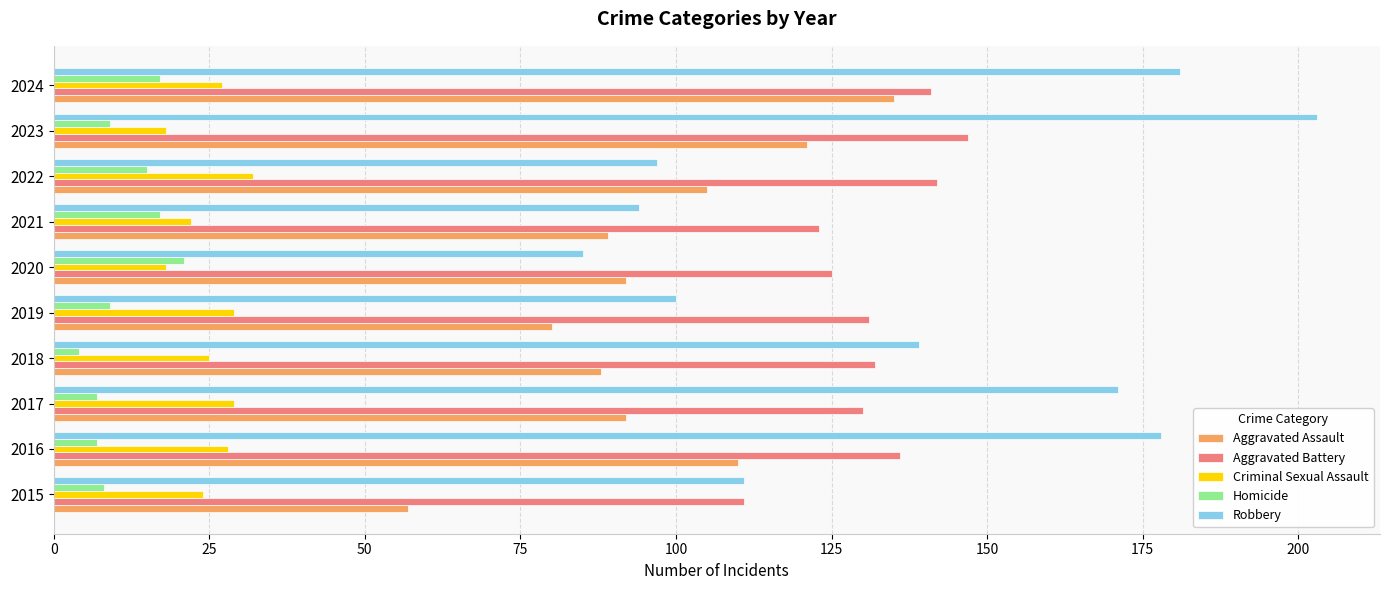

What are all the series names shown in the legend?

Aggravated Assault, Aggravated Battery, Criminal Sexual Assault, Homicide, Robbery